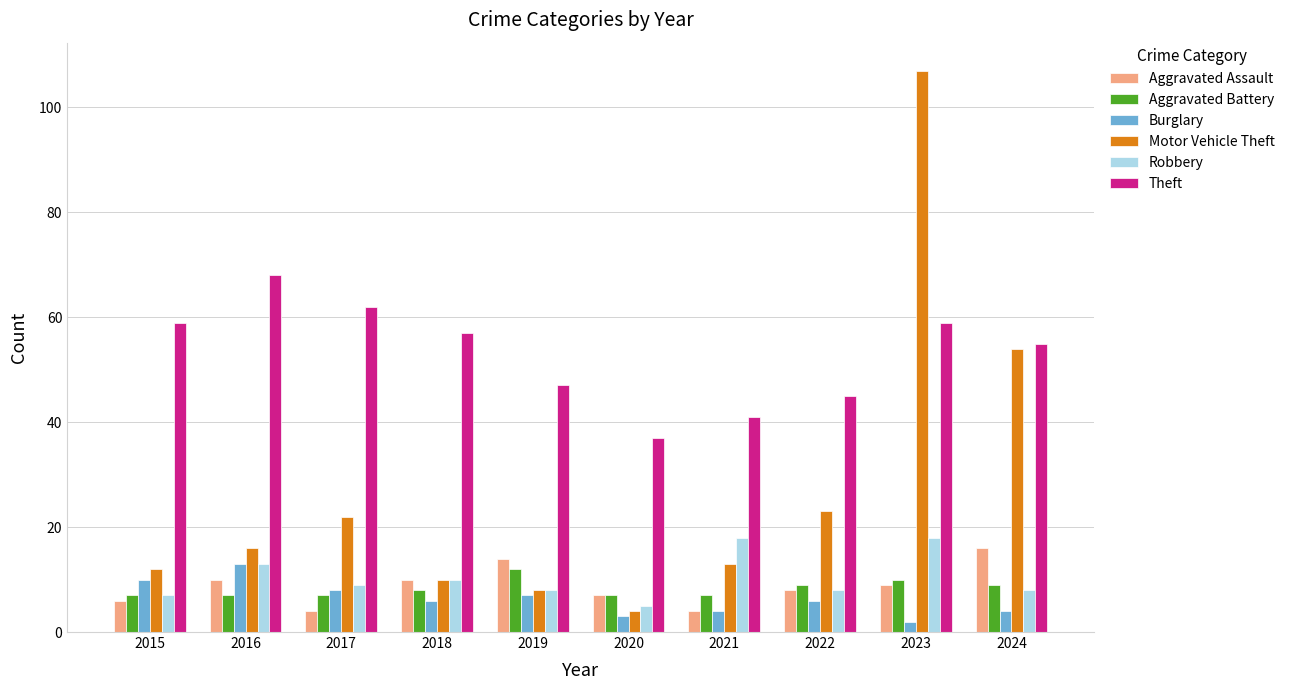

Reading left to right, list all the values displayed in this chart.

Aggravated Assault: 2015=6	2016=10	2017=4	2018=10	2019=14	2020=7	2021=4	2022=8	2023=9	2024=16
Aggravated Battery: 2015=7	2016=7	2017=7	2018=8	2019=12	2020=7	2021=7	2022=9	2023=10	2024=9
Burglary: 2015=10	2016=13	2017=8	2018=6	2019=7	2020=3	2021=4	2022=6	2023=2	2024=4
Motor Vehicle Theft: 2015=12	2016=16	2017=22	2018=10	2019=8	2020=4	2021=13	2022=23	2023=107	2024=54
Robbery: 2015=7	2016=13	2017=9	2018=10	2019=8	2020=5	2021=18	2022=8	2023=18	2024=8
Theft: 2015=59	2016=68	2017=62	2018=57	2019=47	2020=37	2021=41	2022=45	2023=59	2024=55